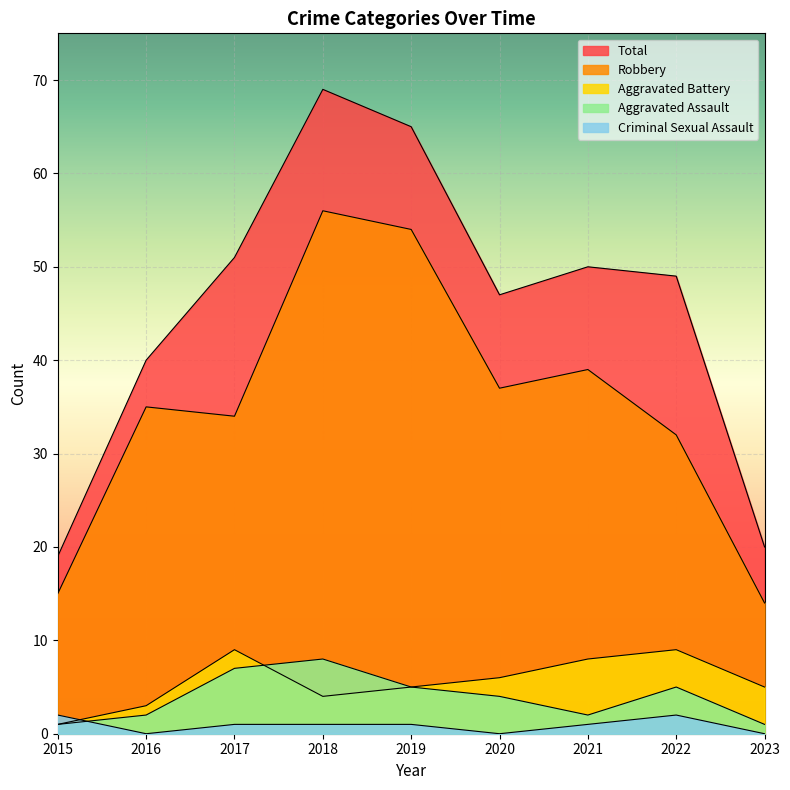

What are all the series names shown in the legend?

Aggravated Assault, Aggravated Battery, Criminal Sexual Assault, Robbery, Total